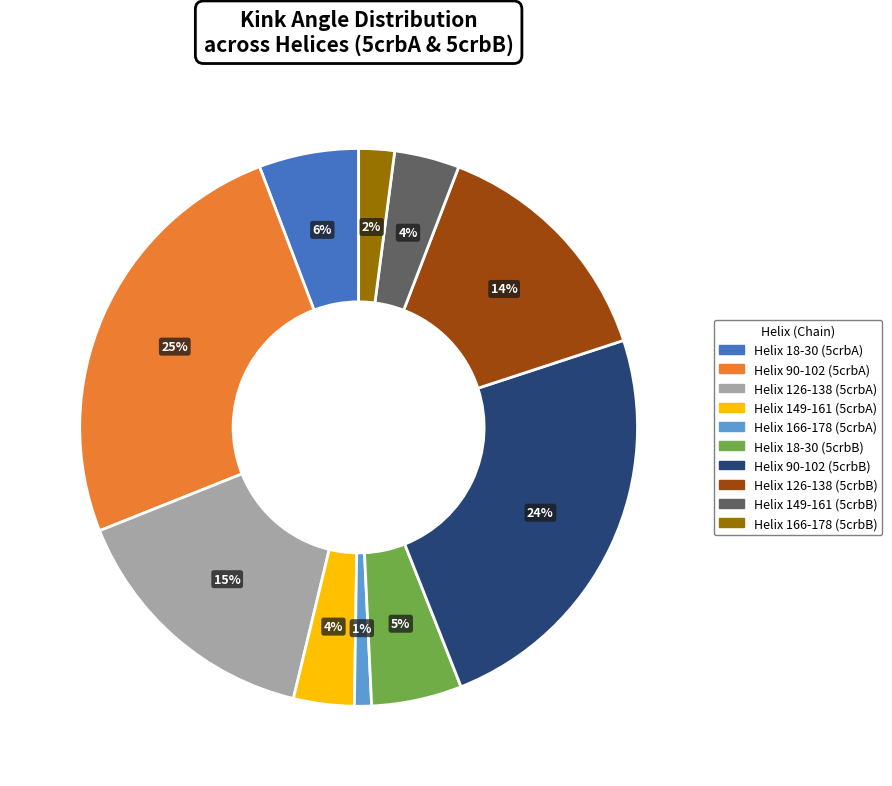

Between Helix 149-161 (5crbA) and Helix 166-178 (5crbA), which is larger?

Helix 149-161 (5crbA)